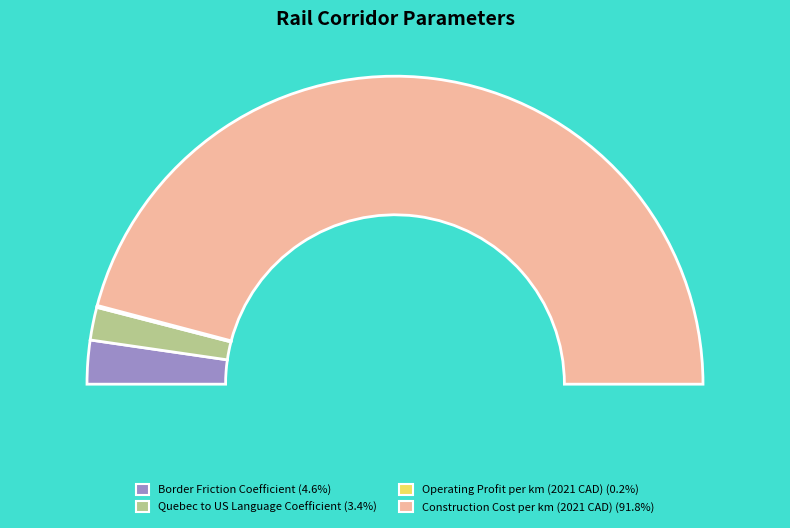

Does Construction Cost per km (2021 CAD) account for over 50% of the chart?

Yes